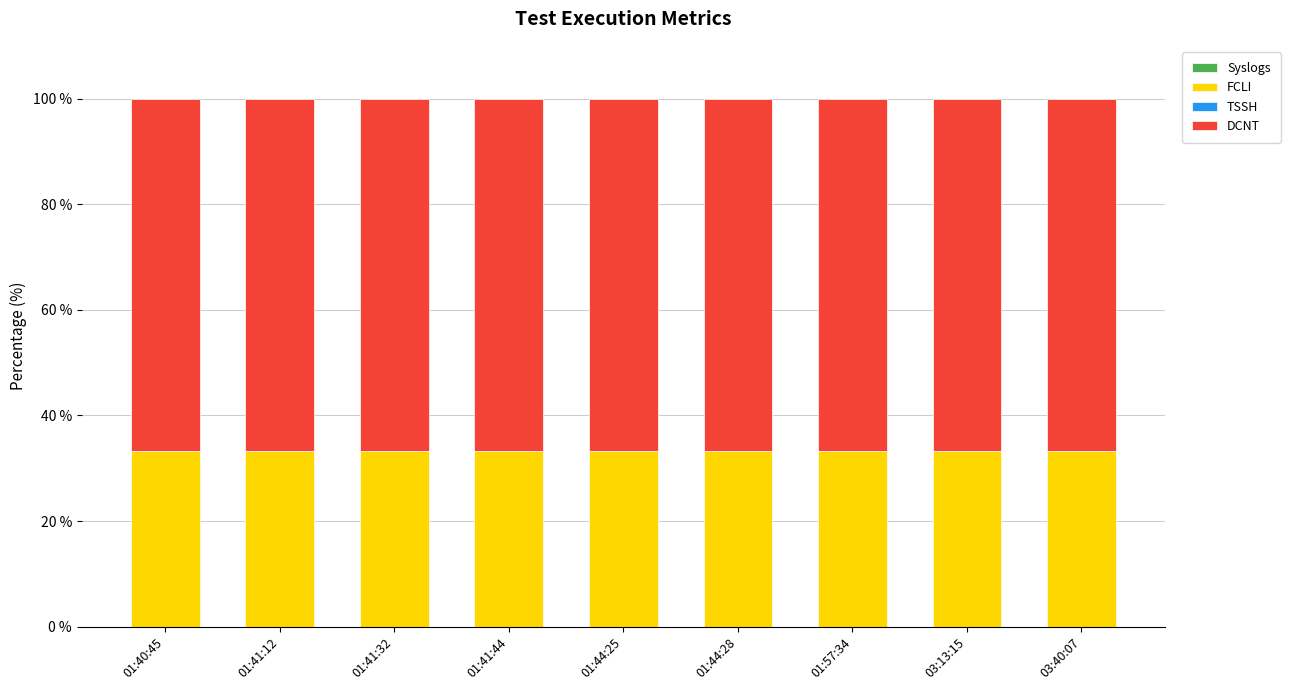

What is the value of the FCLI bar at the 1st from the left?

33.3